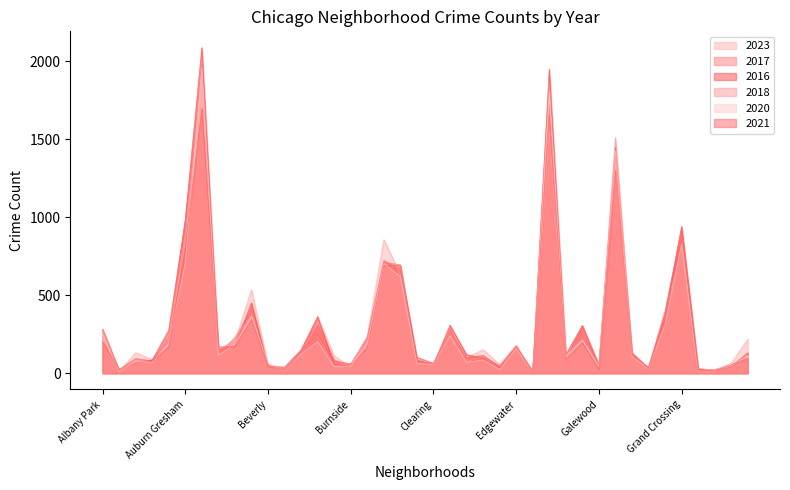

What is the label of the 24th point from the left?

East Side